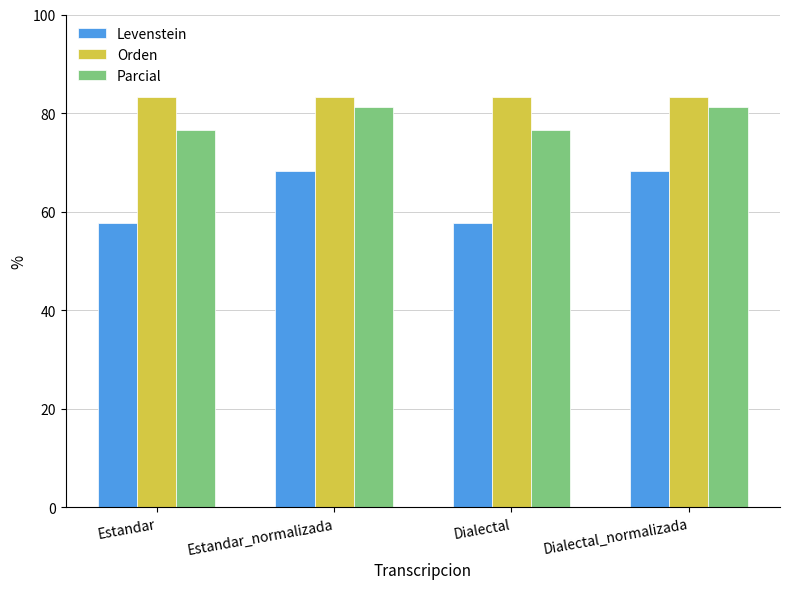

What is the label of the 2nd bar from the left?

Estandar_normalizada